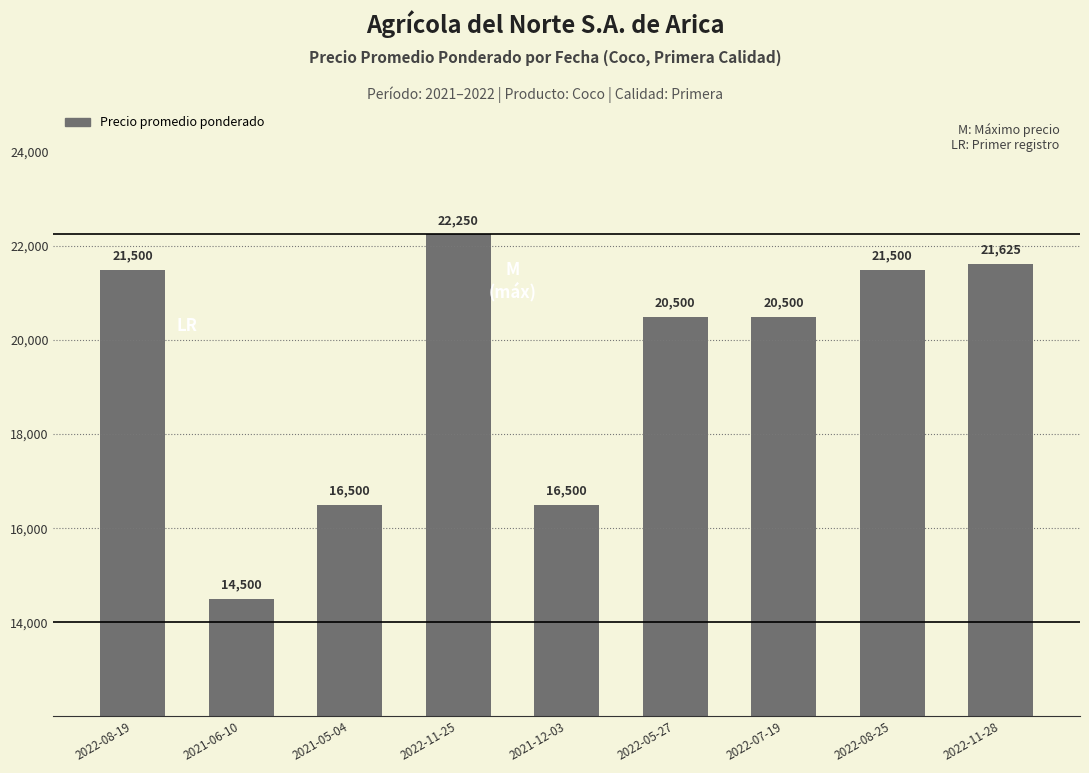

Which has a higher value, 2022-05-27 or 2022-08-25?

2022-08-25